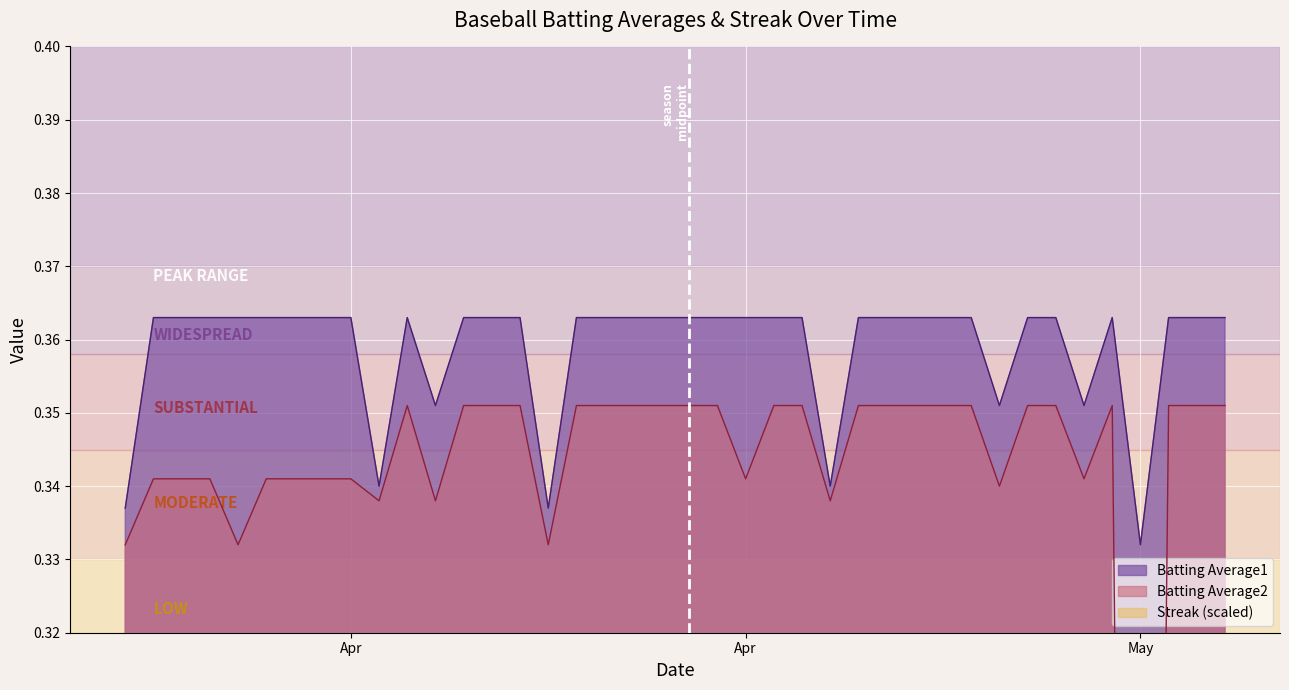

Does the chart display data point markers on the line(s)?

No